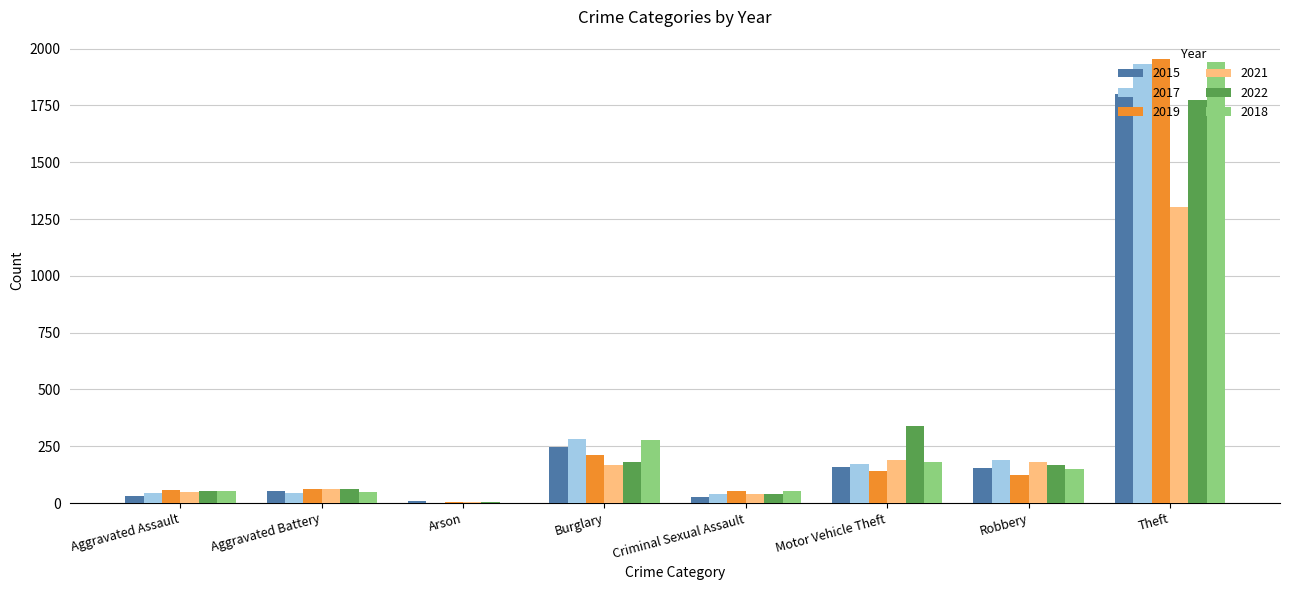

At which label does 2019 reach its peak?

Theft